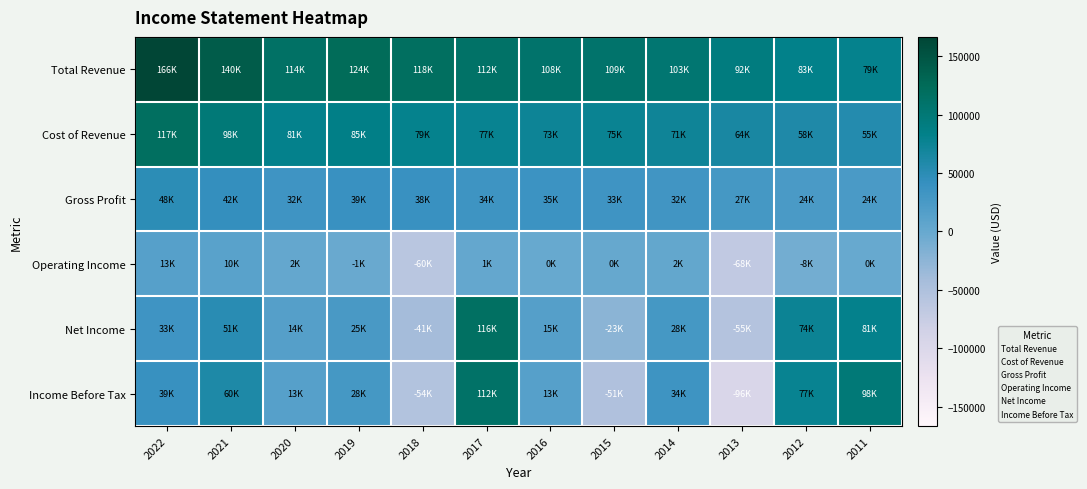

Reading right to left, what are all the values shown in this chart?

Total Revenue: 2011=79800	2012=83200	2013=92000	2014=103800	2015=109000	2016=108900	2017=112000	2018=118200	2019=124200	2020=114500	2021=140800	2022=166600
Cost of Revenue: 2011=55700	2012=58900	2013=64500	2014=71600	2015=75600	2016=73800	2017=77200	2018=79900	2019=85300	2020=81700	2021=98100	2022=117800
Gross Profit: 2011=24100	2012=24300	2013=27600	2014=32200	2015=33400	2016=35200	2017=34800	2018=38300	2019=39000	2020=32800	2021=42700	2022=48800
Operating Income: 2011=-700	2012=-8100	2013=-68300	2014=2800	2015=300	2016=-700	2017=1700	2018=-60700	2019=-1600	2020=2400	2021=10500	2022=13700
Net Income: 2011=81700	2012=74500	2013=-55300	2014=28500	2015=-23900	2016=15300	2017=116100	2018=-41000	2019=25800	2020=14700	2021=51200	2022=33800
Income Before Tax: 2011=98300	2012=77100	2013=-96500	2014=34600	2015=-51300	2016=13900	2017=112200	2018=-54400	2019=28600	2020=13600	2021=60800	2022=39200